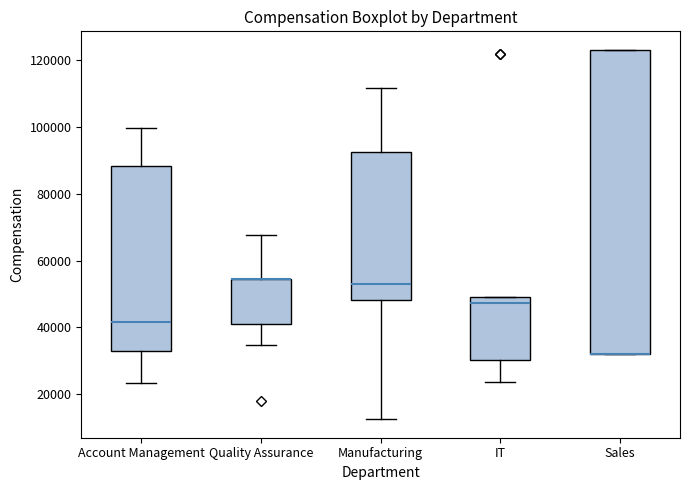

Reading left to right, read every box against the y-axis: the position of its median line, the range the box covers, and the ends of its whiskers. The values are not printed on the chart, so give them approximately, as read against the axis.

Account Management: median 42000, box 32000 to 88000, whiskers 24000 to 100000
Quality Assurance: median 54000 (drawn on the box's upper edge), box 40000 to 54000, whiskers 34000 to 68000
Manufacturing: median 52000, box 48000 to 92000, whiskers 12000 to 112000
IT: median 48000, box 30000 to 50000, whiskers 24000 to 50000
Sales: median 32000 (drawn on the box's lower edge), box 32000 to 124000, whiskers 32000 to 124000